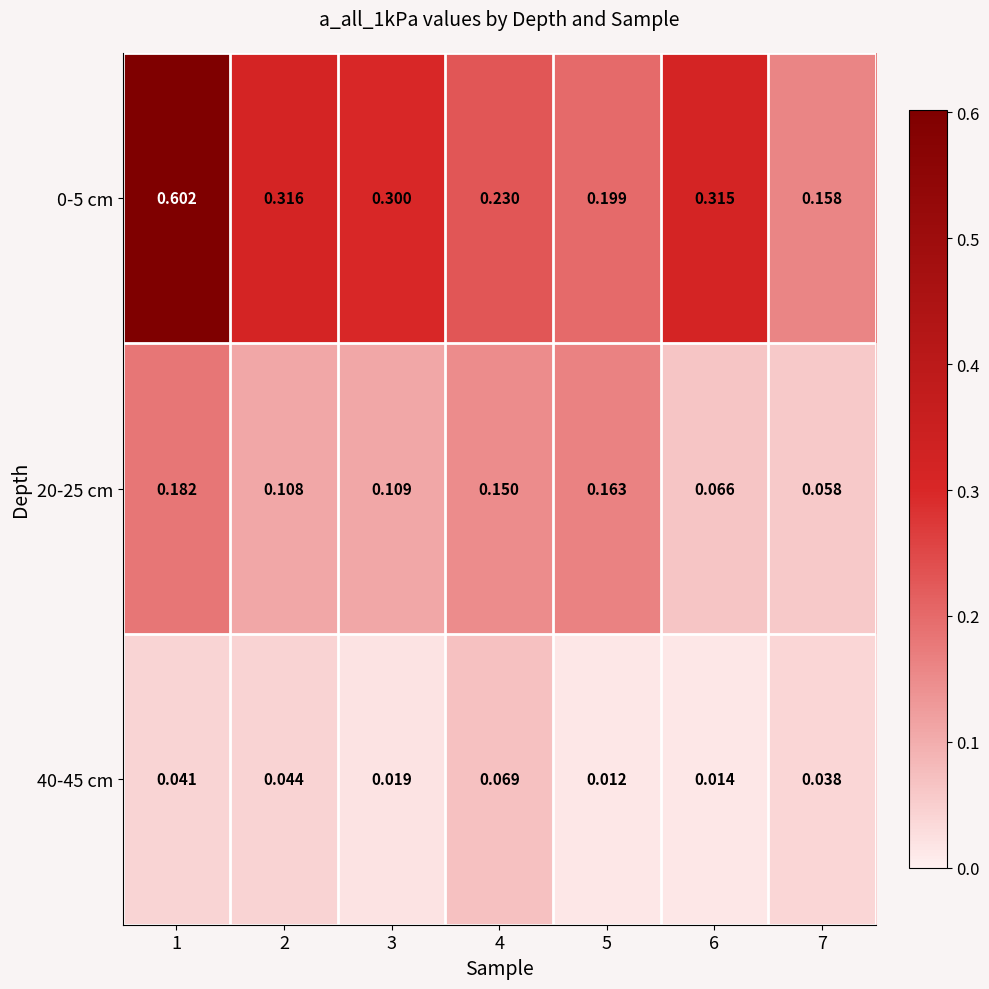

At which category is the sum across all series the highest?

1